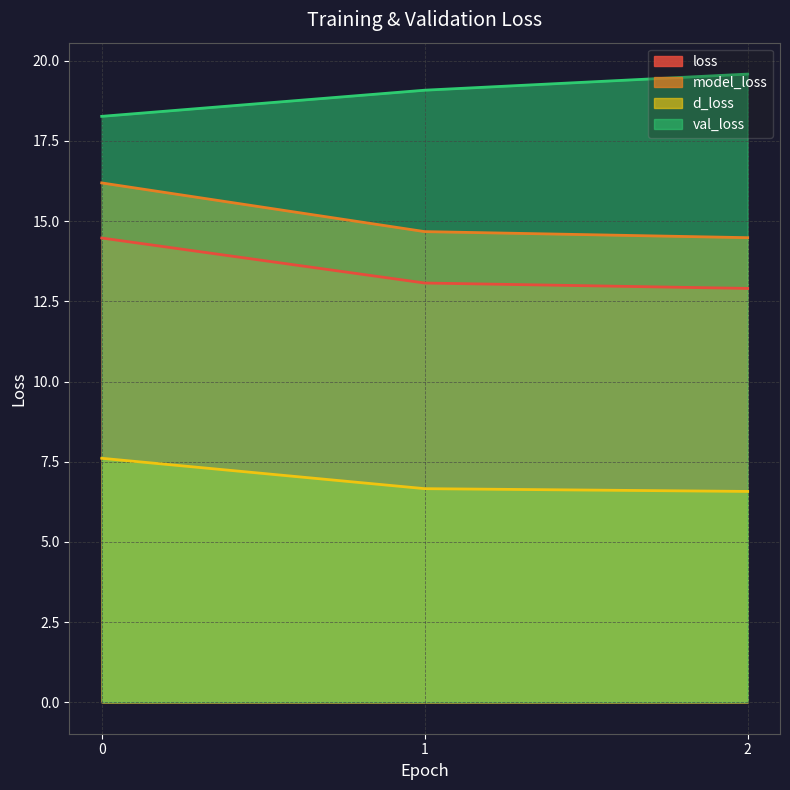

The d_loss series shows 8.8 at 2. True or false?

False